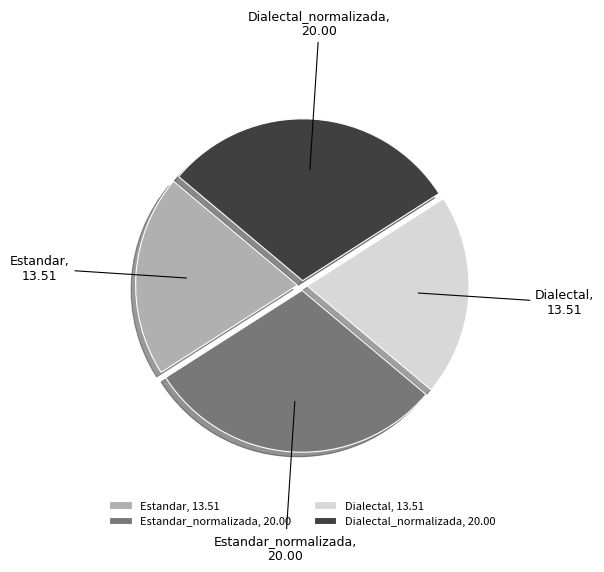

How many slices are in this pie chart?

4